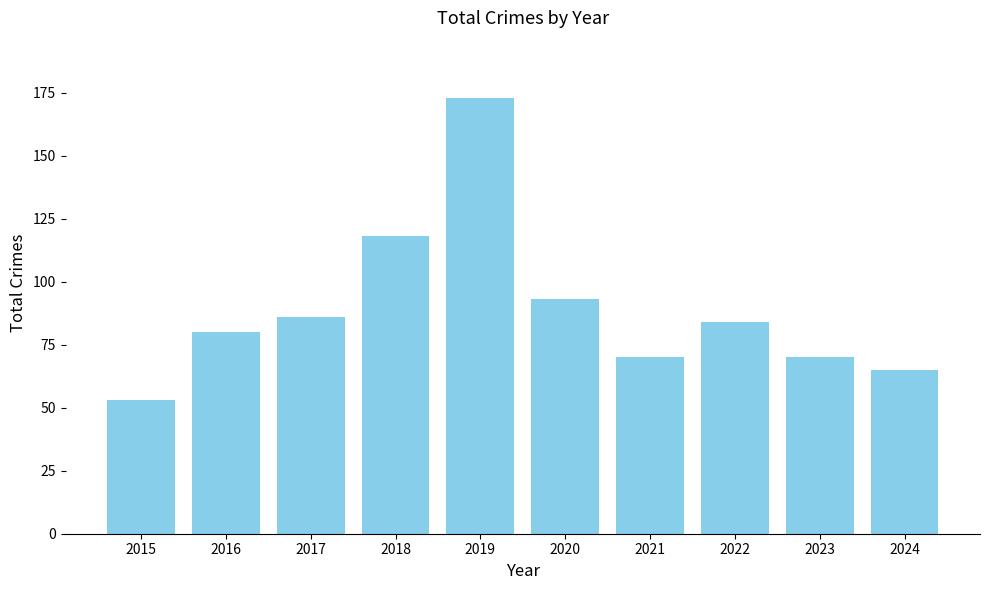

At which label is the value closest to 113?

2018